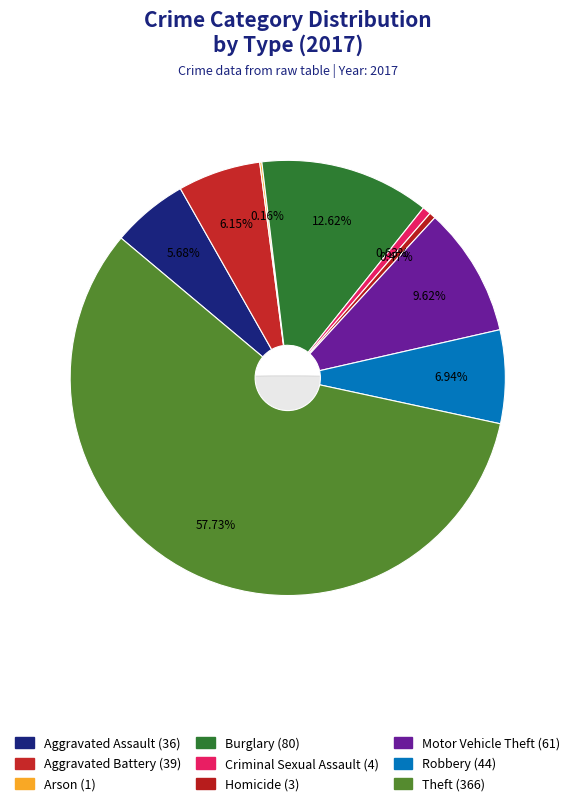

How many slices are in this pie chart?

9